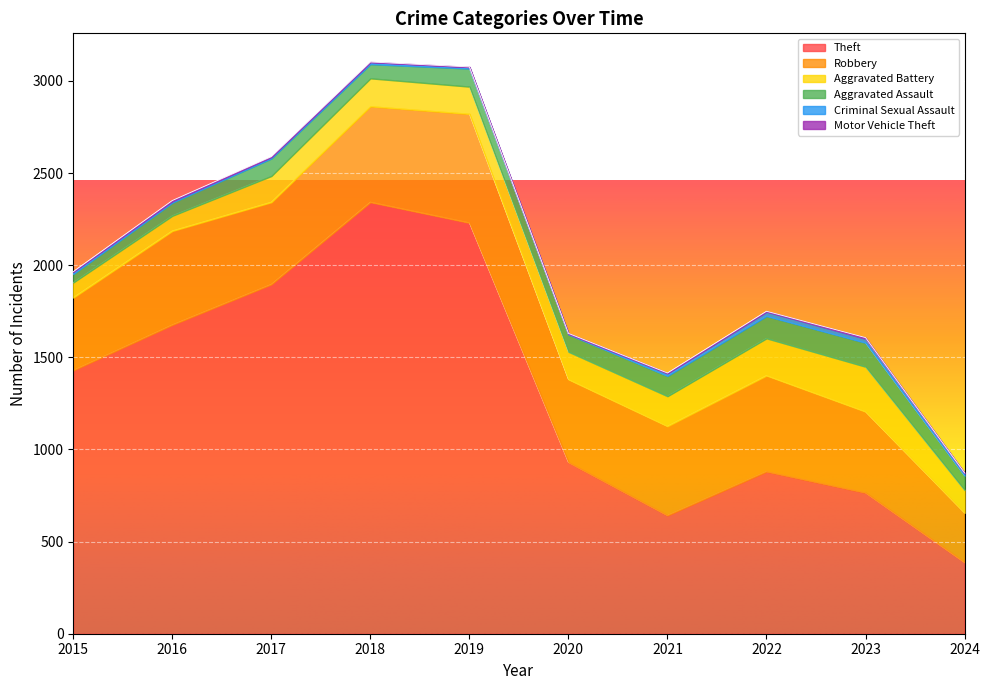

Is the value of Aggravated Battery at 2015 greater than the value of Robbery at 2015?

No